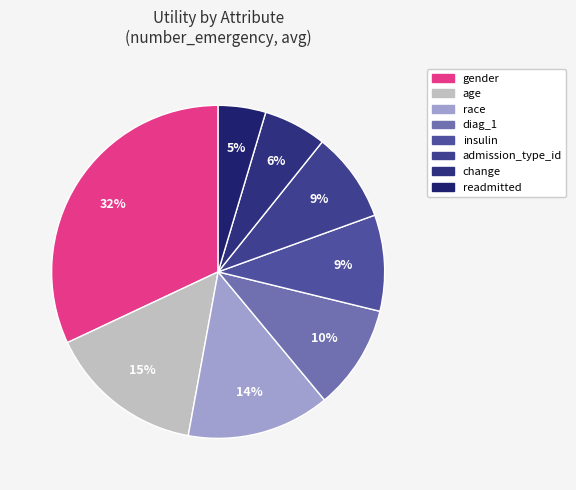

How many slices are in this pie chart?

8